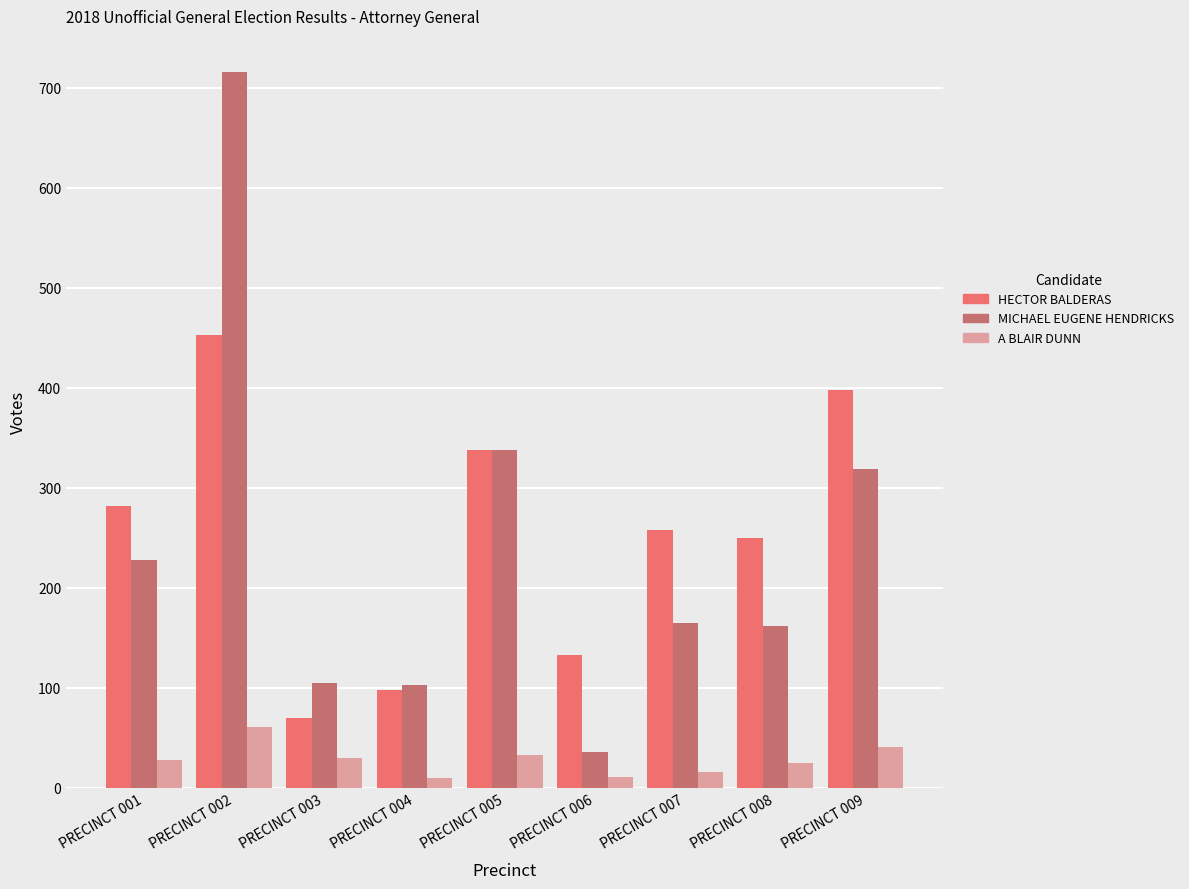

What is the minimum value for MICHAEL EUGENE HENDRICKS?

36